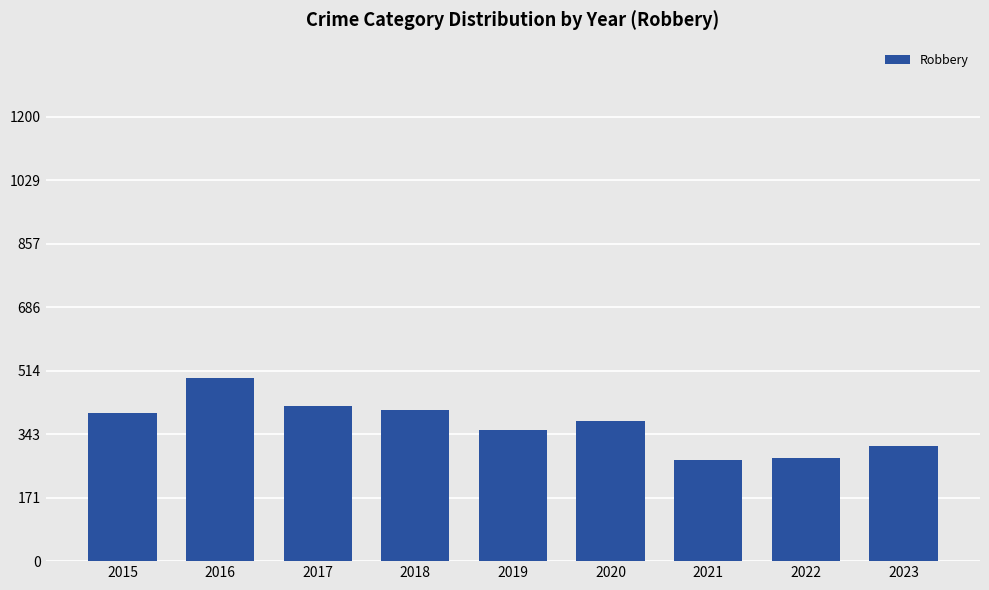

What is the change in value from 2015 to 2016?

+95